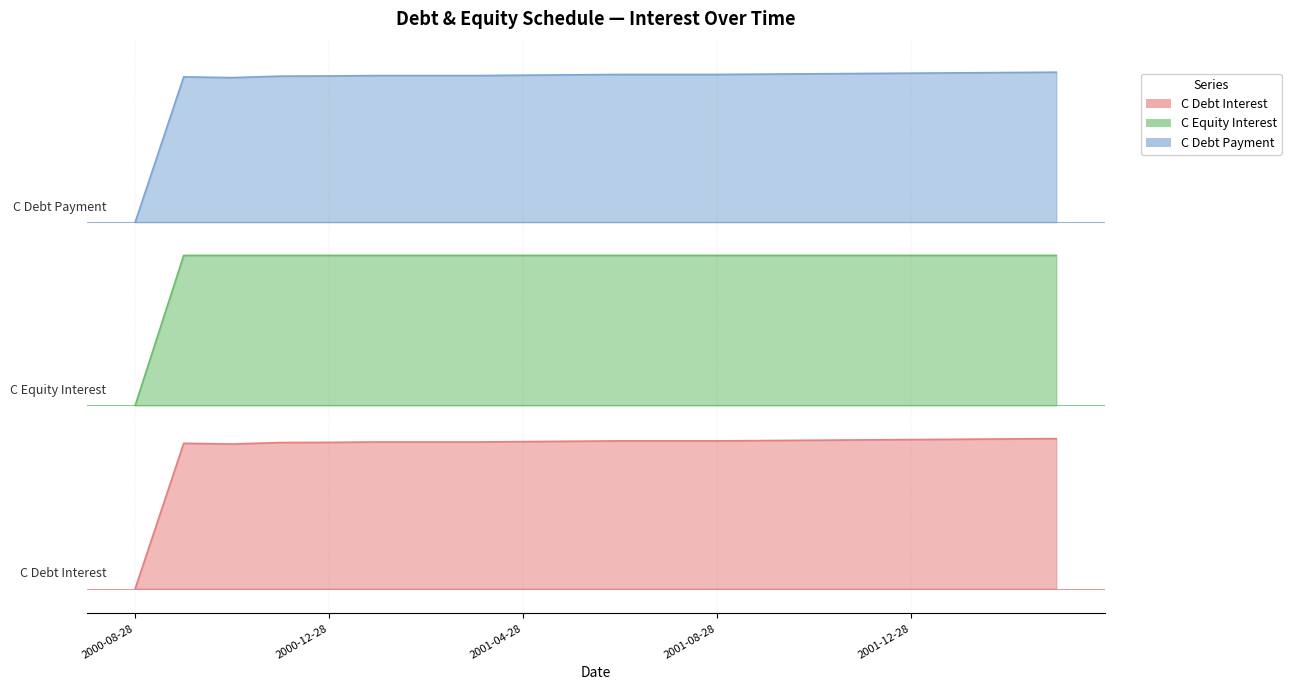

At which category is the sum across all series the highest?

2002-03-28